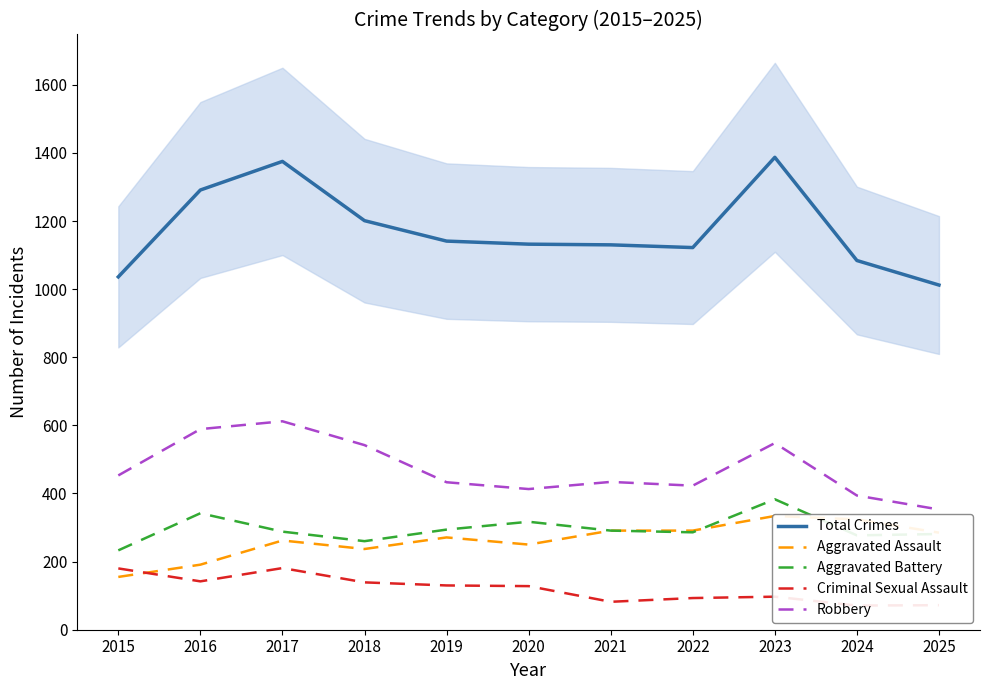

The Aggravated Assault series shows 411 at 2020. True or false?

False